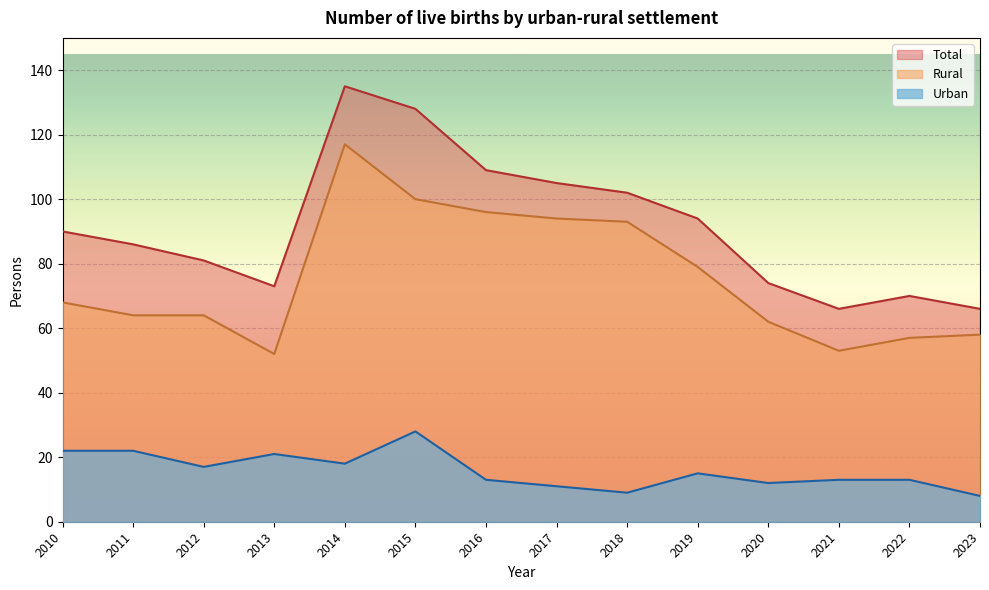

What is the difference between the maximum and minimum values in the Total series?

69